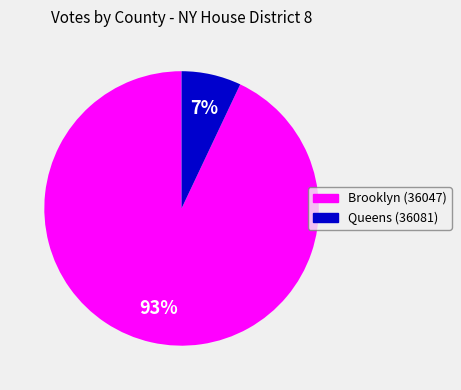

Which has a higher value, Brooklyn (36047) or Queens (36081)?

Brooklyn (36047)